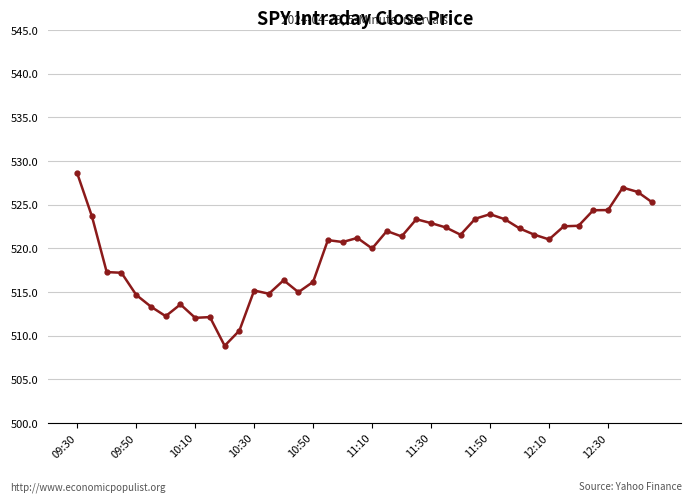

Count the number of data series in this chart.

1